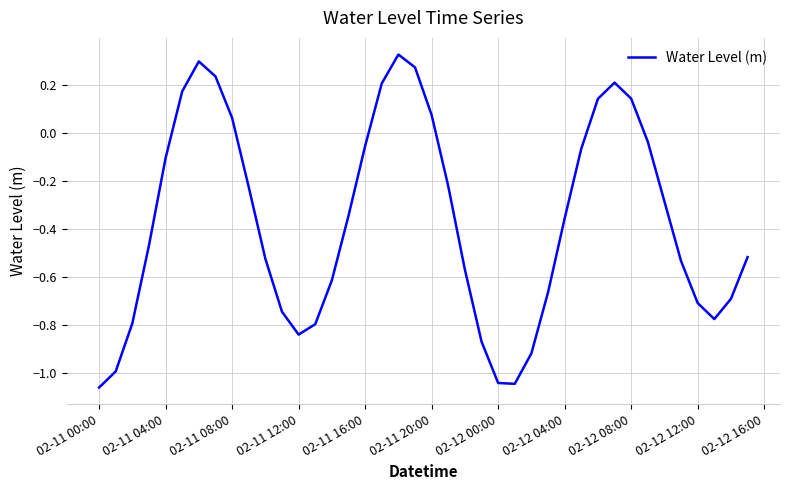

What is the difference between the maximum and minimum values?

1.4